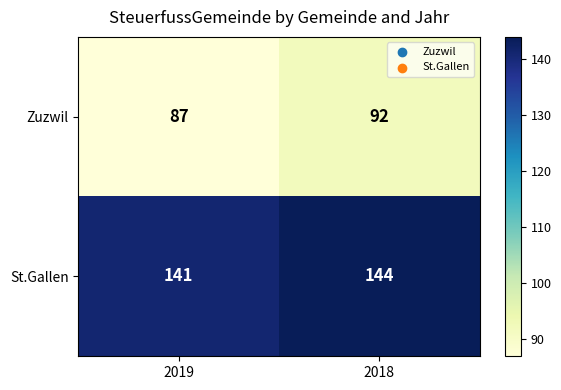

What is the maximum value shown in the chart?

144